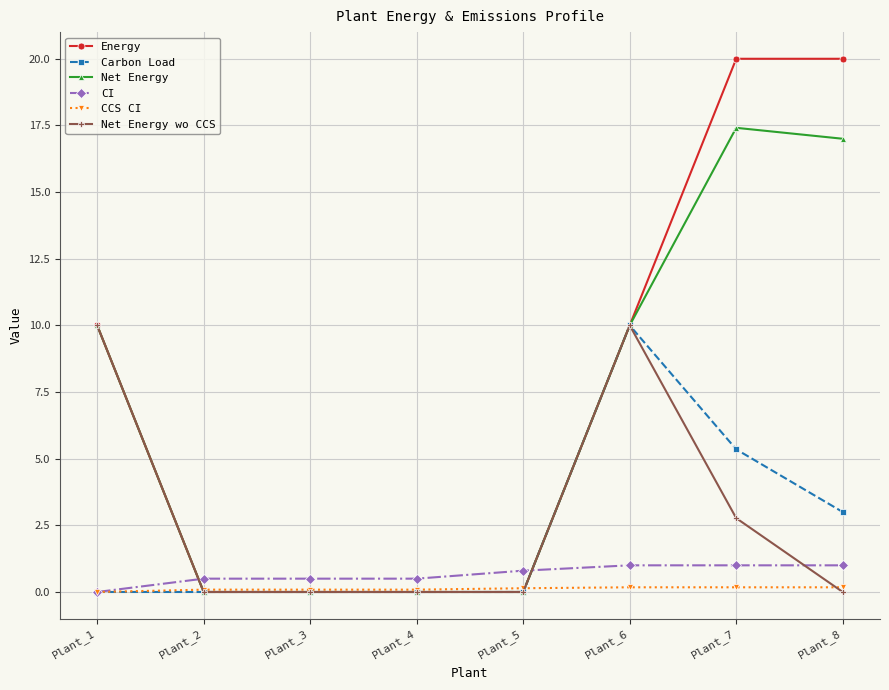

What is the total value across all series at Plant_8?

41.2